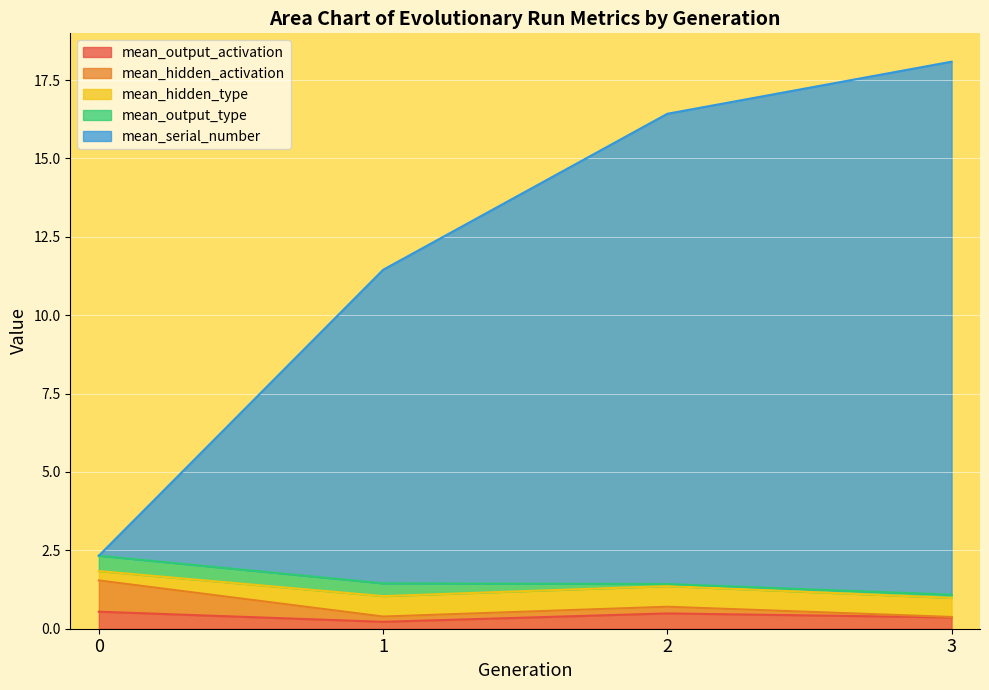

What is the highest value of the mean_output_activation series?

0.5